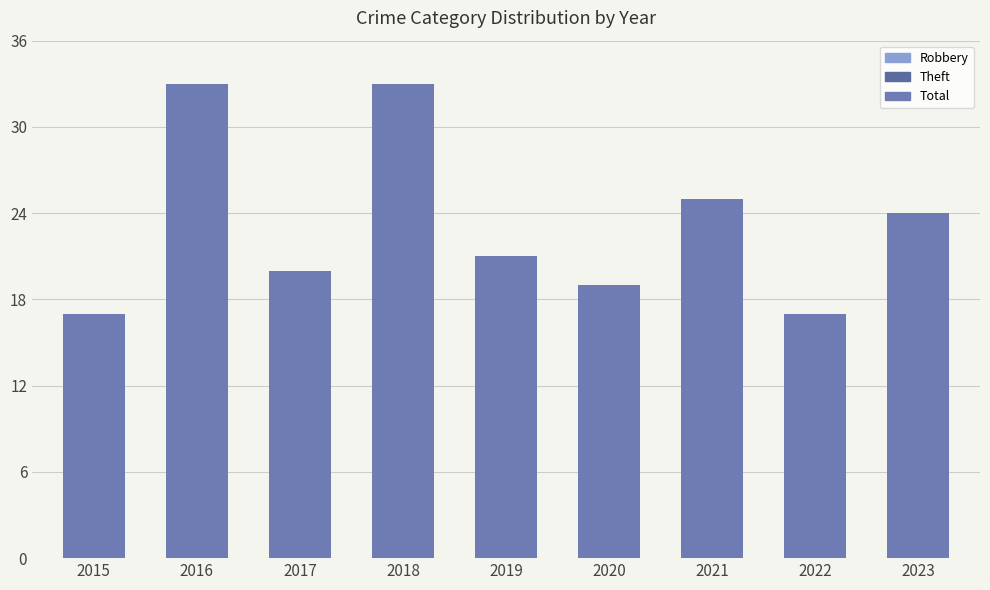

What is the average value?

23